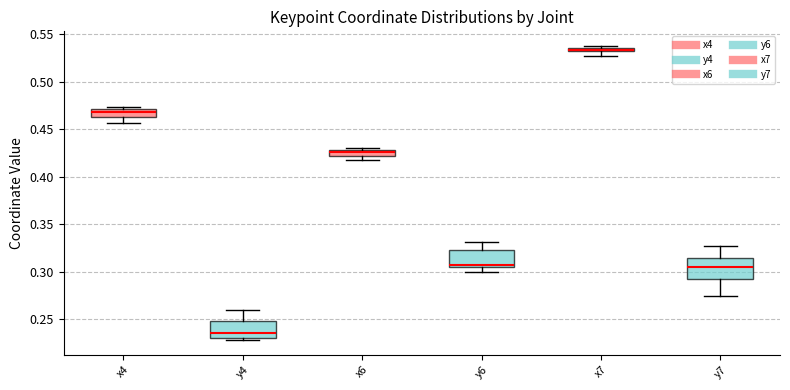

Which box's median line is the highest?

x7